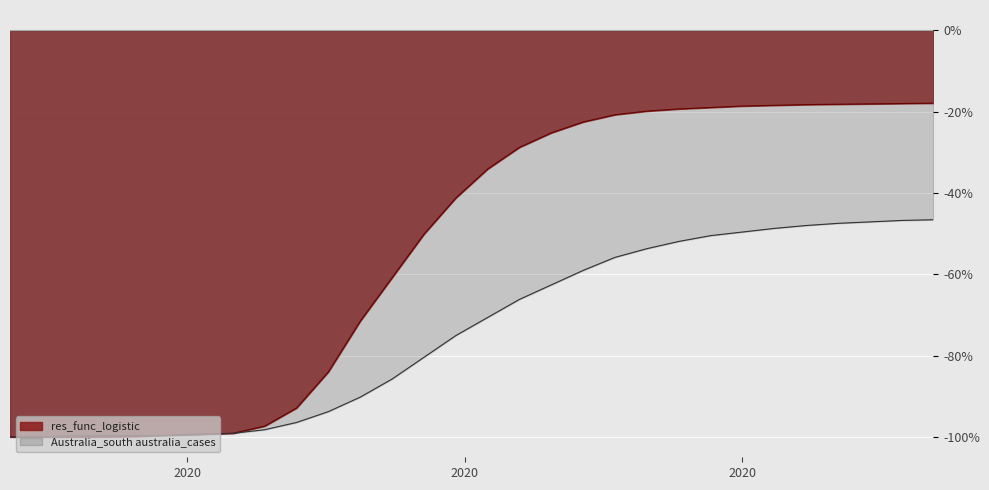

Count the number of categories in the chart.

30